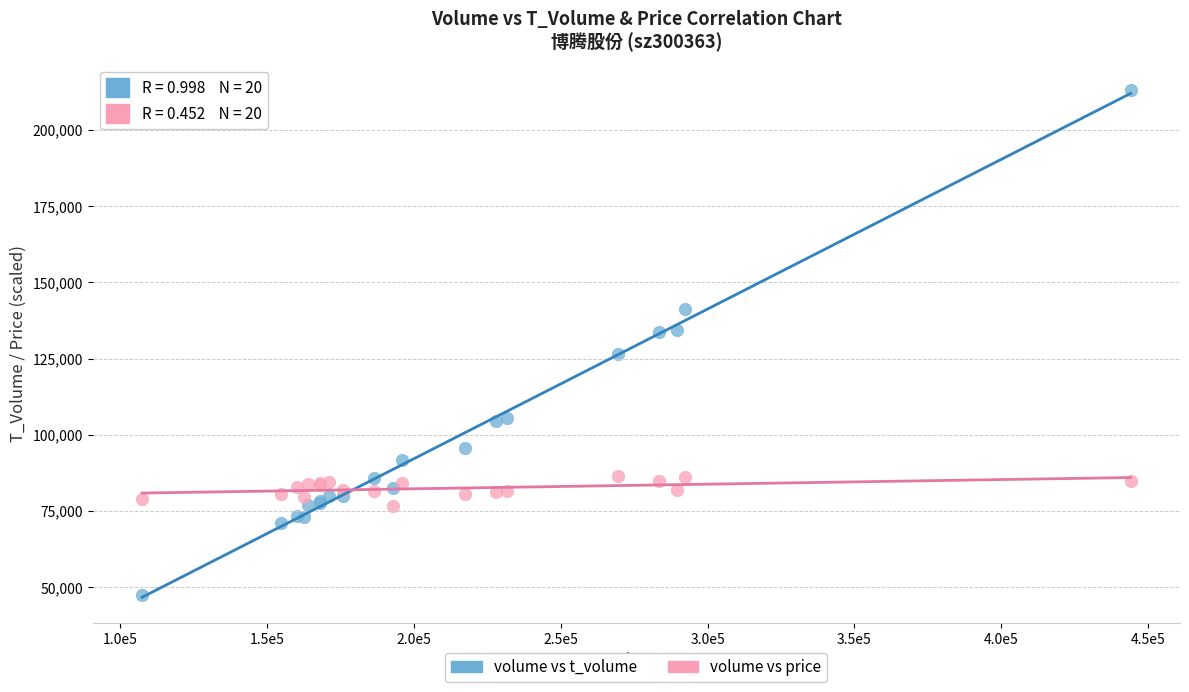

Which series reaches the minimum Y coordinate?

volume vs t_volume